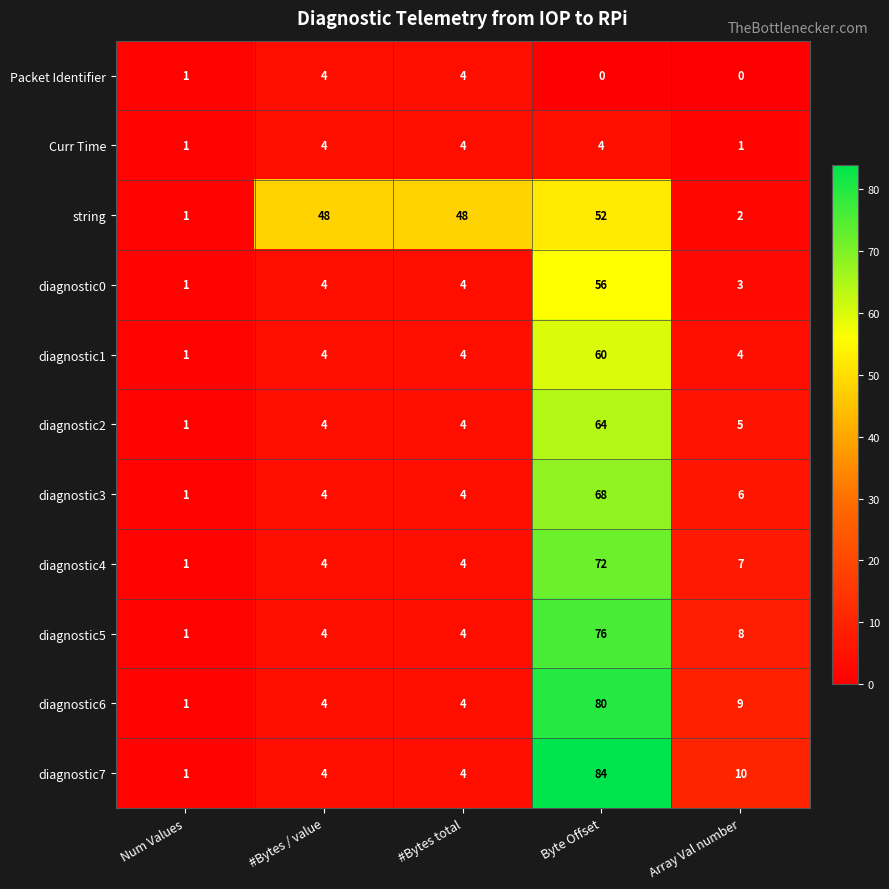

What is the difference between the maximum and second lowest values in the diagnostic4 series?

68